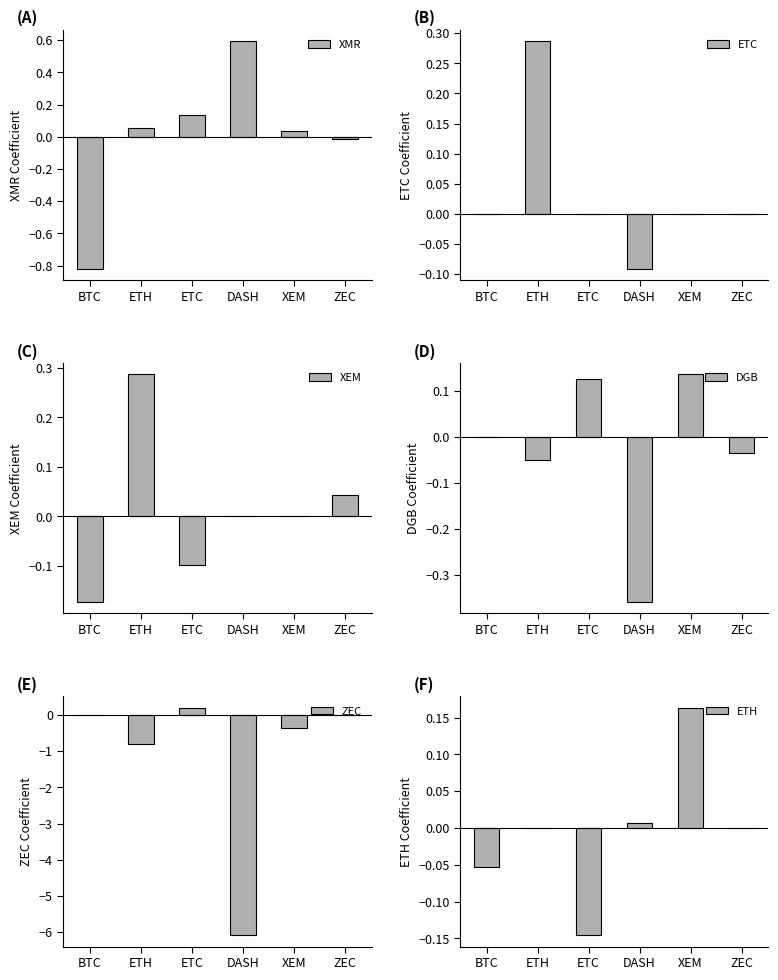

At ZEC, list the series in order from largest to smallest.

XEM, ETC, ZEC, ETH, XMR, DGB